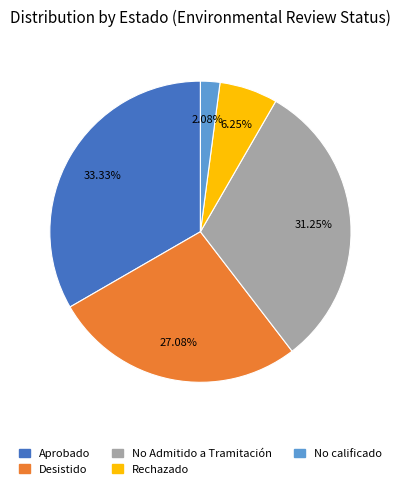

What is the ratio of the value at No Admitido a Tramitación to the value at No calificado?

15.0